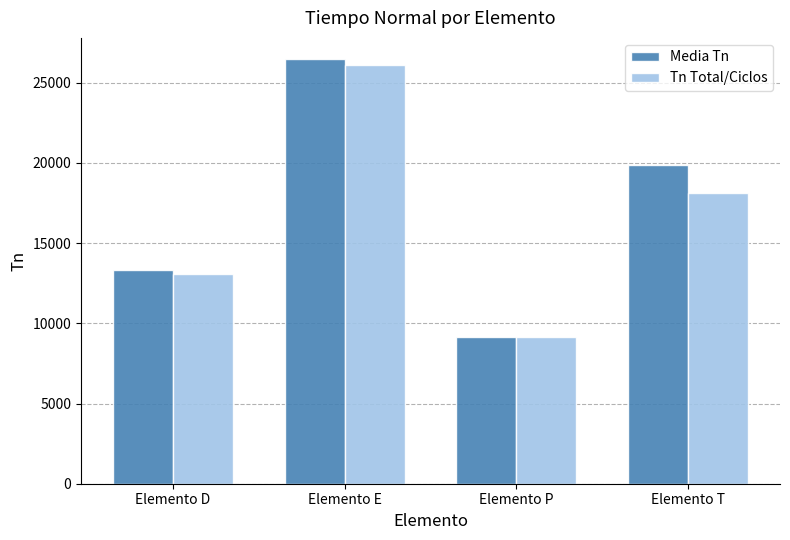

How many bars are there in total?

8